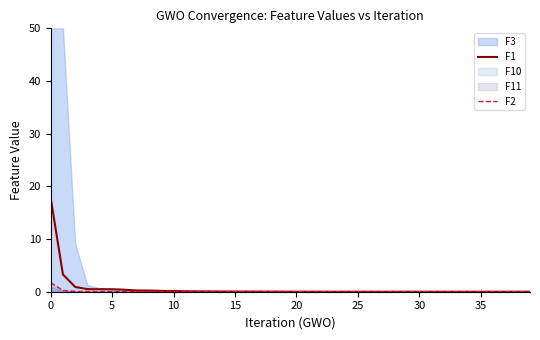

True or false: F1 has a value of 0.0 at 20.

True